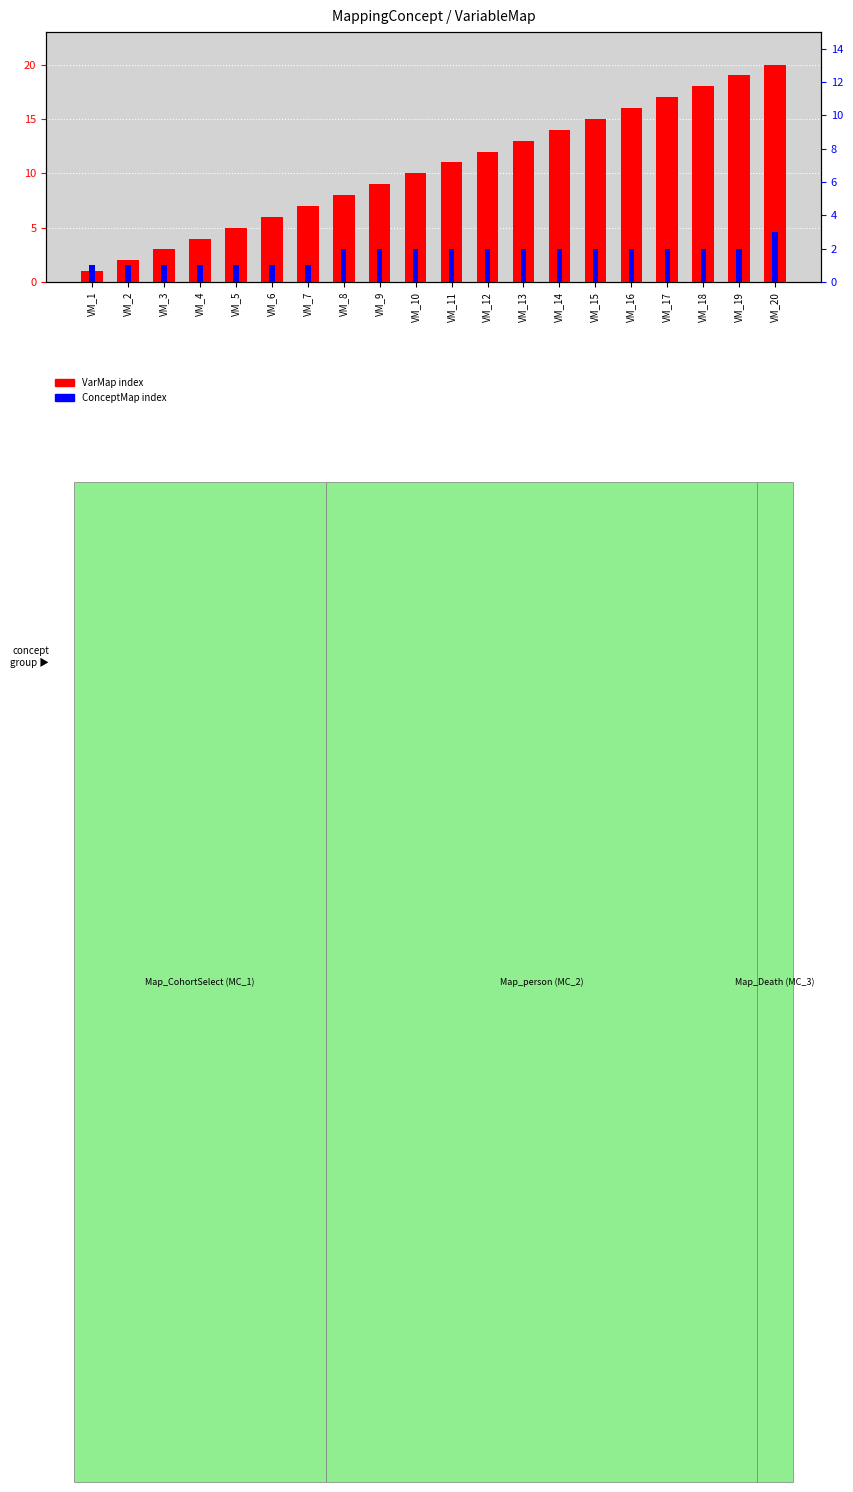

Which has a higher value, VM_1 or VM_13?

VM_13